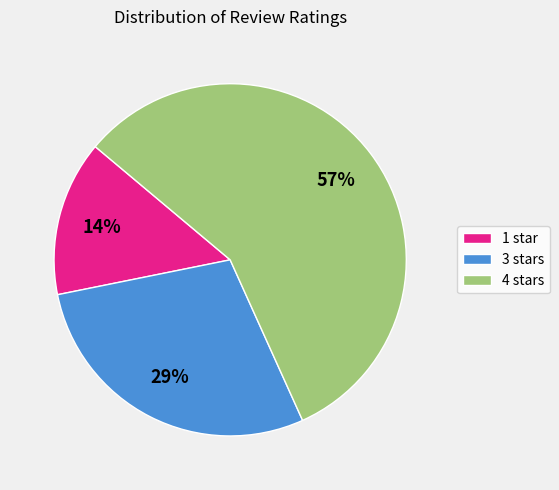

How many slices are in this pie chart?

3